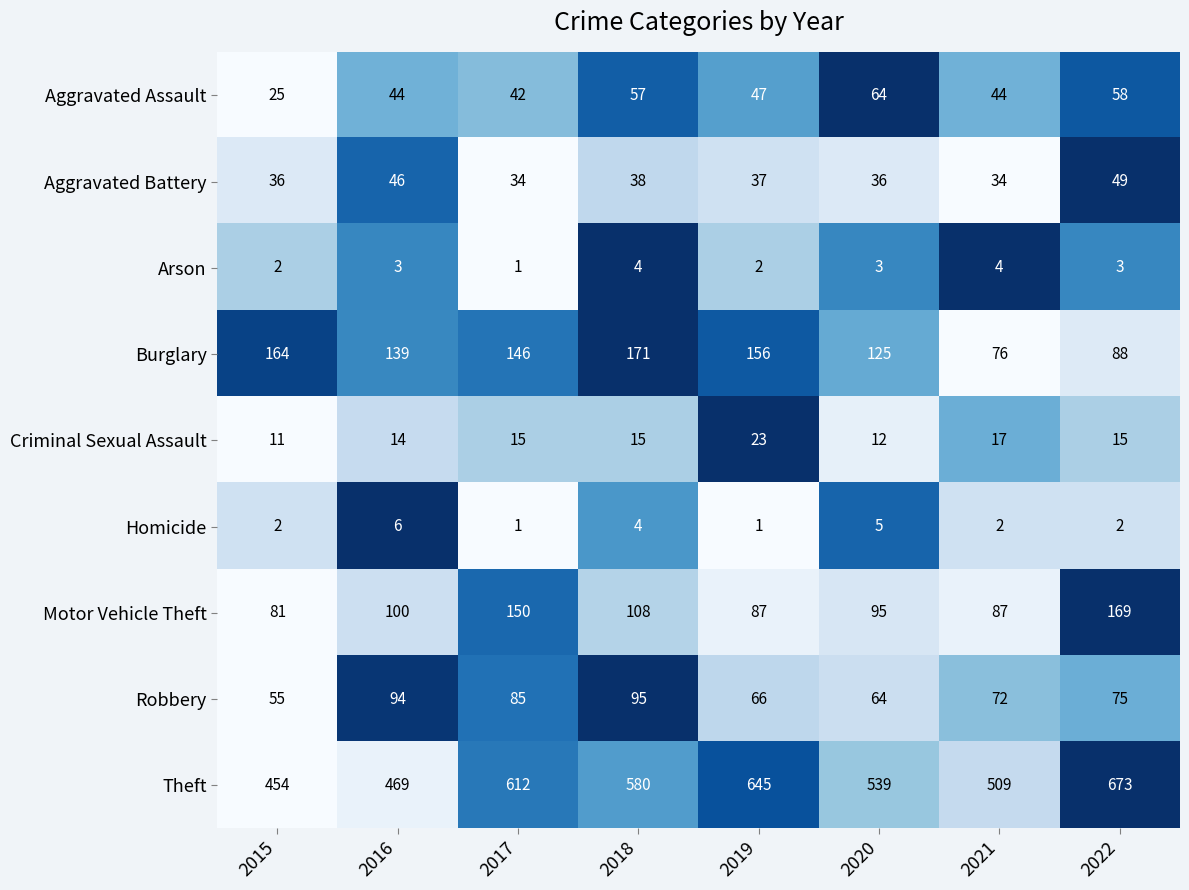

What is the greatest value displayed?

673